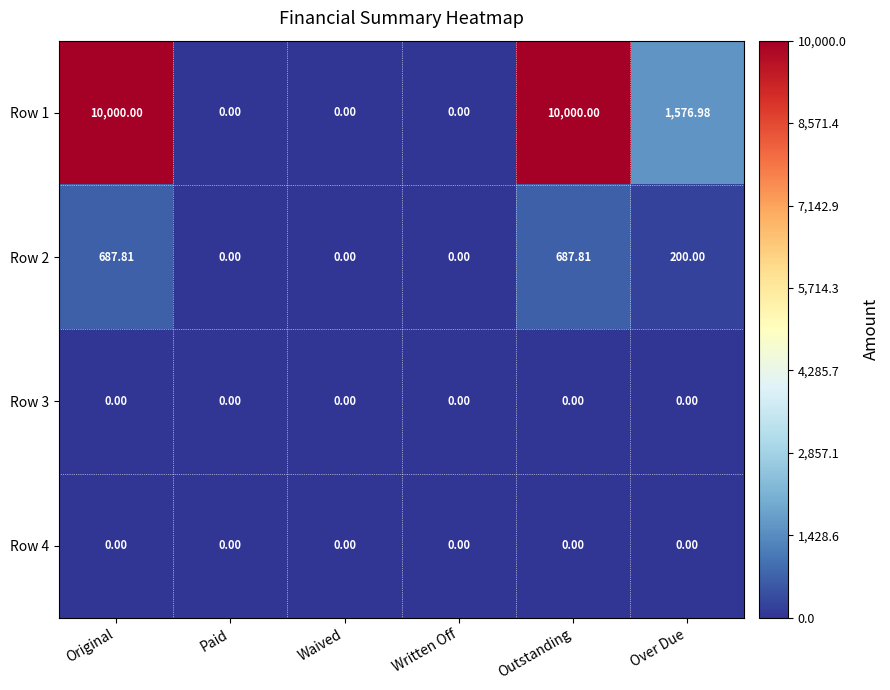

Where does the Row 2 series first go above 200?

Original